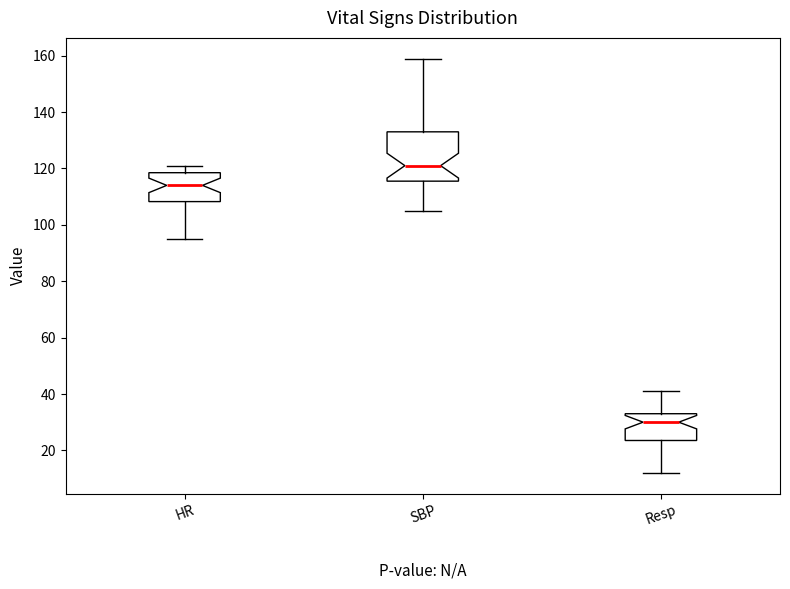

Reading left to right, read every box against the y-axis: the position of its median line, the range the box covers, and the ends of its whiskers. The values are not printed on the chart, so give them approximately, as read against the axis.

HR: median 114, box 108 to 118, whiskers 96 to 122
SBP: median 122, box 116 to 134, whiskers 106 to 160
Resp: median 30, box 24 to 34, whiskers 12 to 42